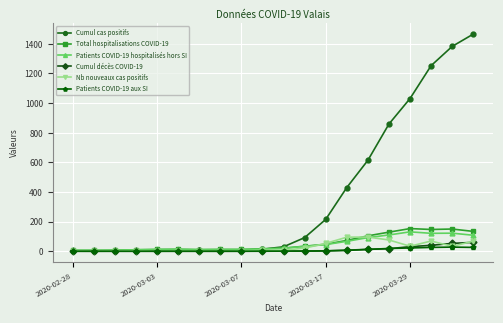

At how many categories does at least one series exceed 370?

7